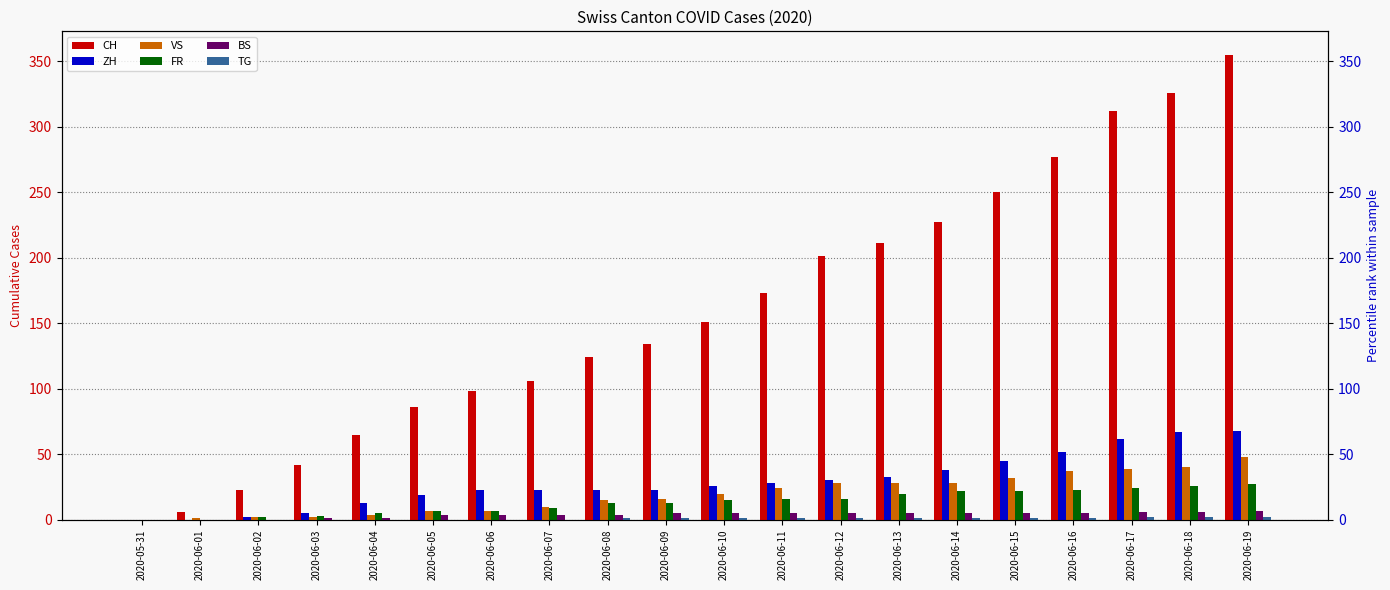

What is the difference between the maximum and minimum values in the BS series?

7